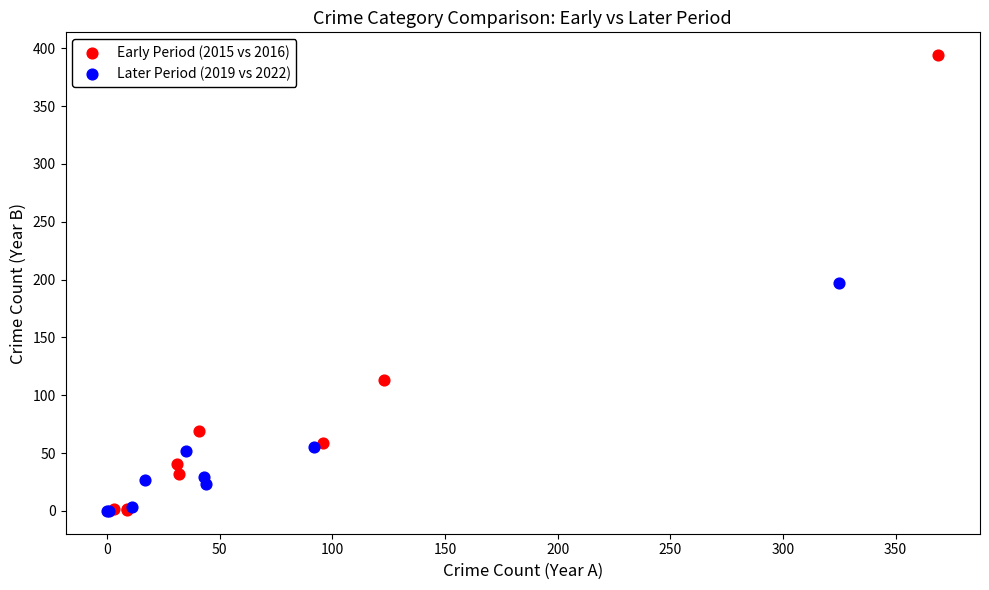

What are all the series names shown in the legend?

Early Period (2015 vs 2016), Later Period (2019 vs 2022)